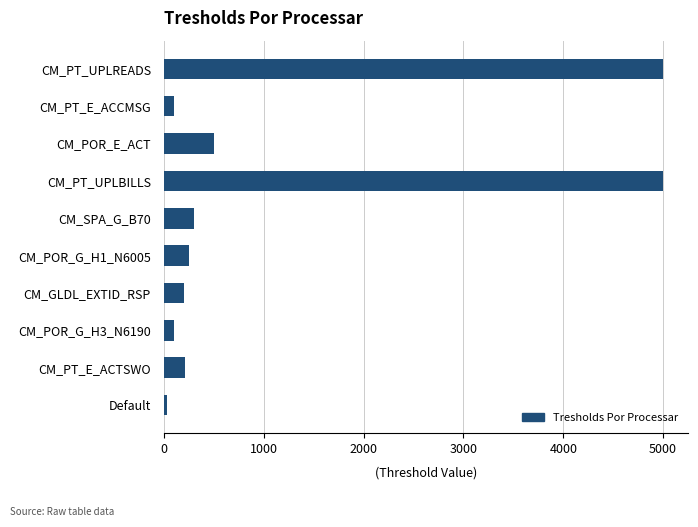

What is the maximum value shown in the chart?

5000